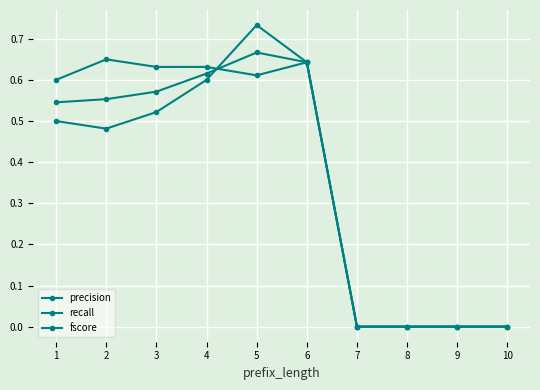

How many series are shown in this chart?

3